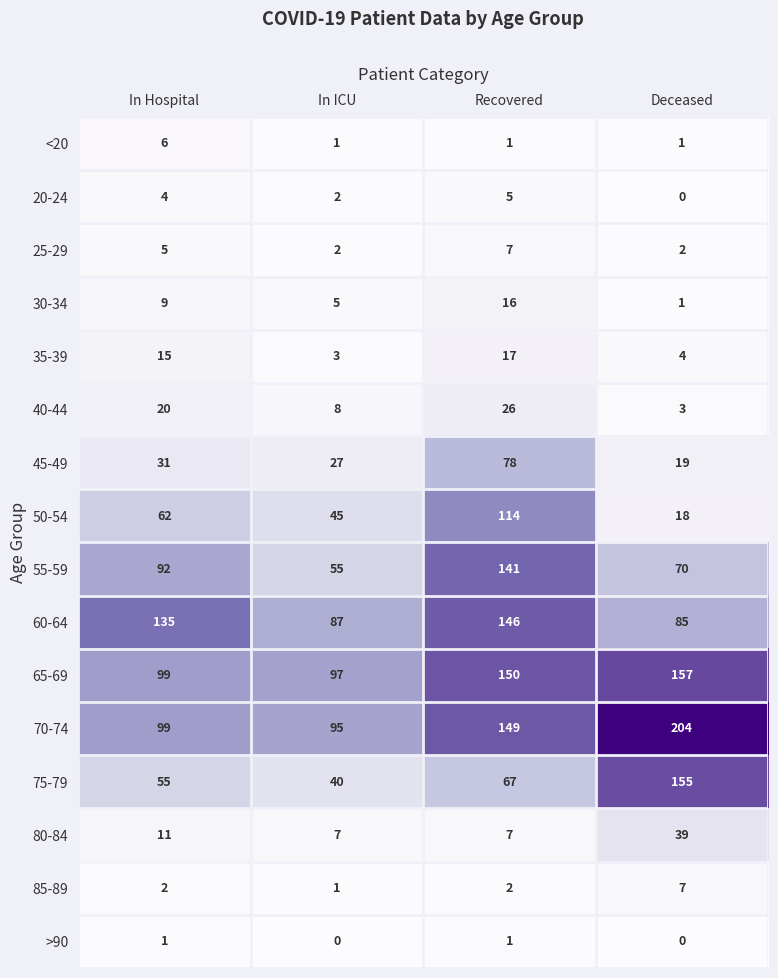

What is the difference between the maximum and second lowest values in the 85-89 series?

5